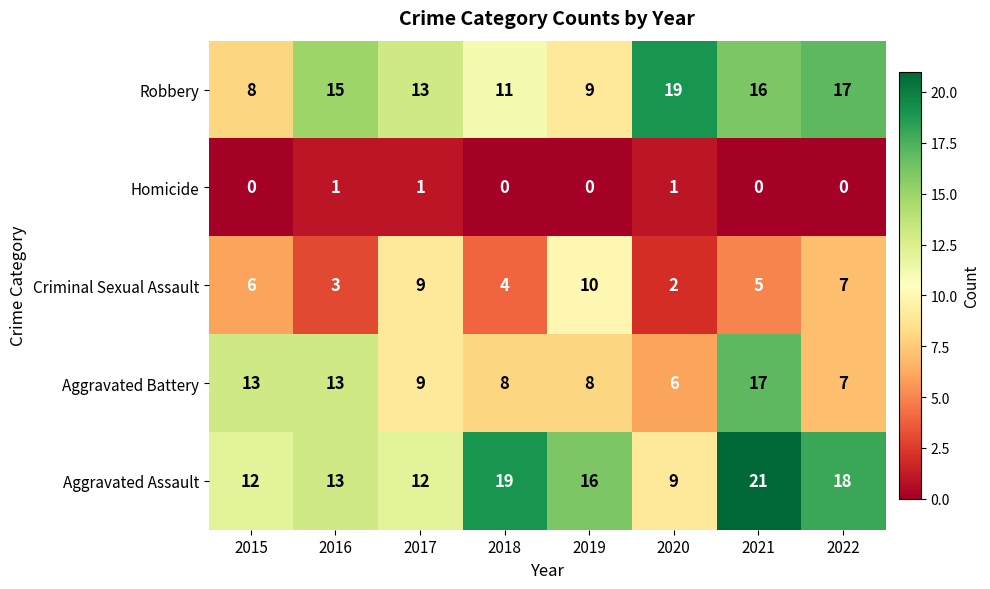

Is it true that Aggravated Battery equals 13 at 2015?

True